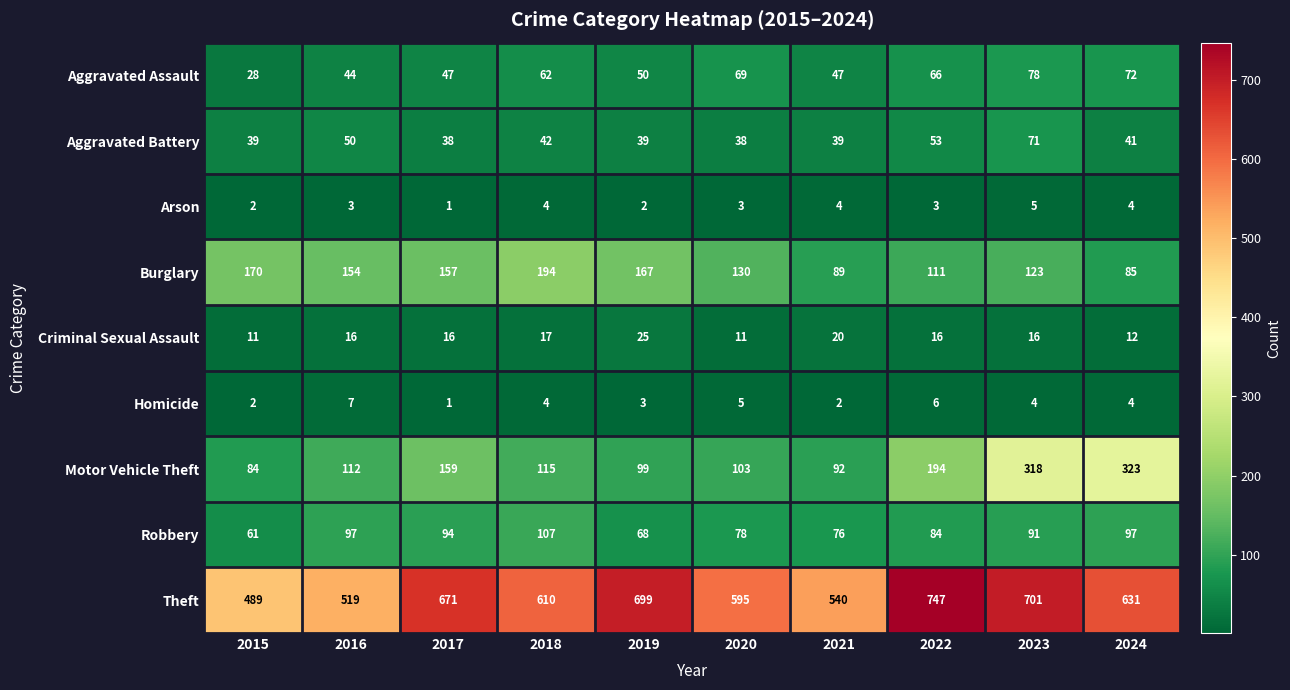

Where is Aggravated Battery nearest to the value 54?

2022